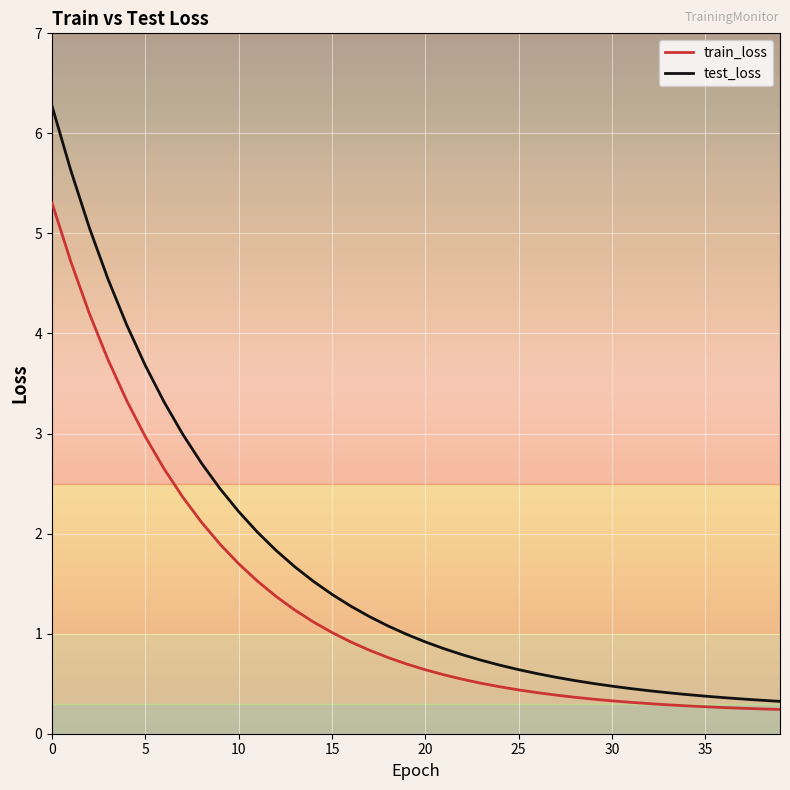

Which series has the largest range (max minus min)?

test_loss